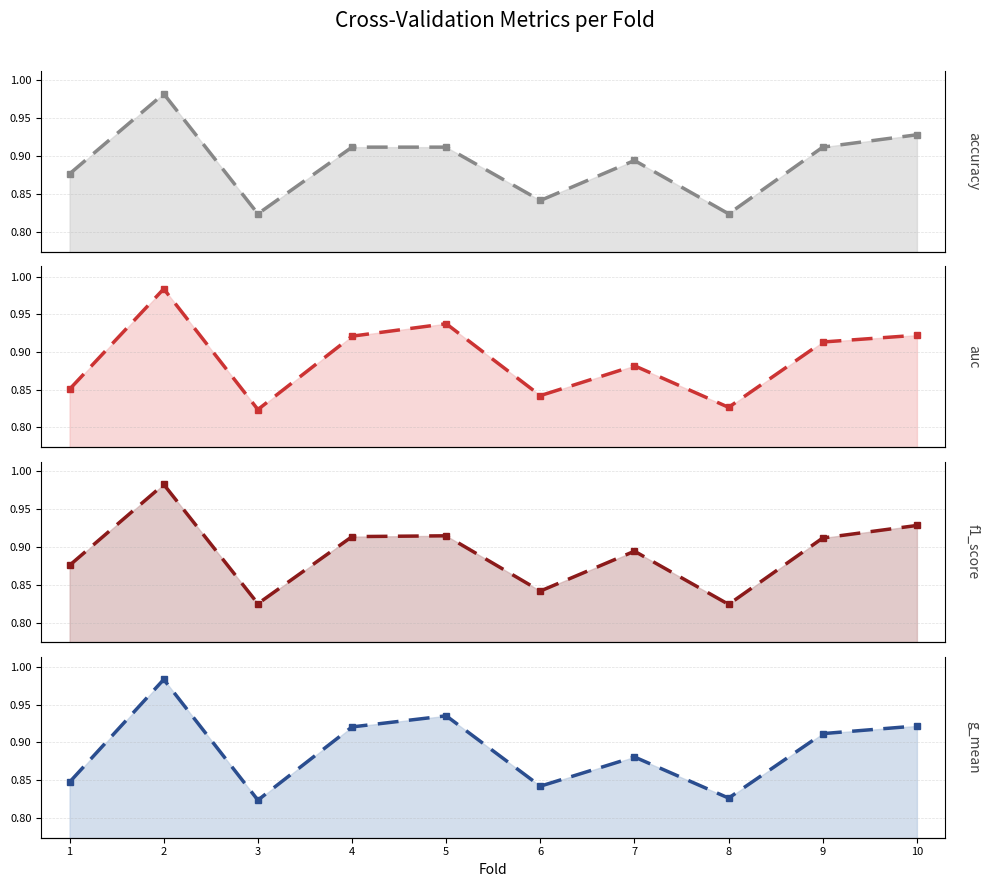

At 2, list the series in order from smallest to largest.

accuracy, f1_score, g_mean, auc